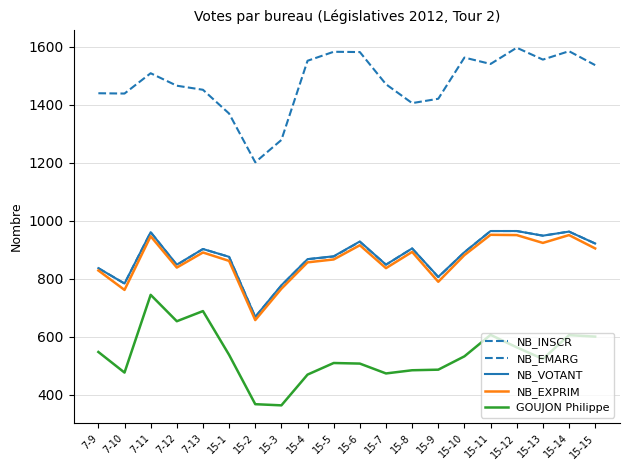

True or false: GOUJON Philippe and NB_EXPRIM cross at least once.

False